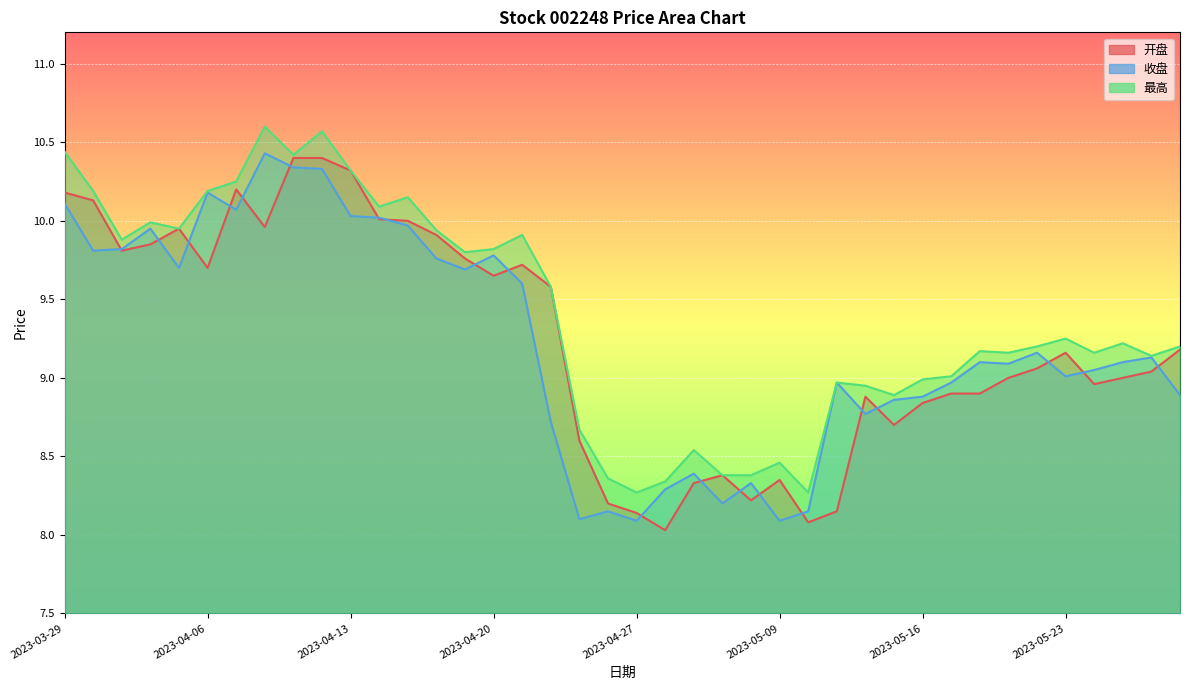

How many lines are shown in the chart?

3